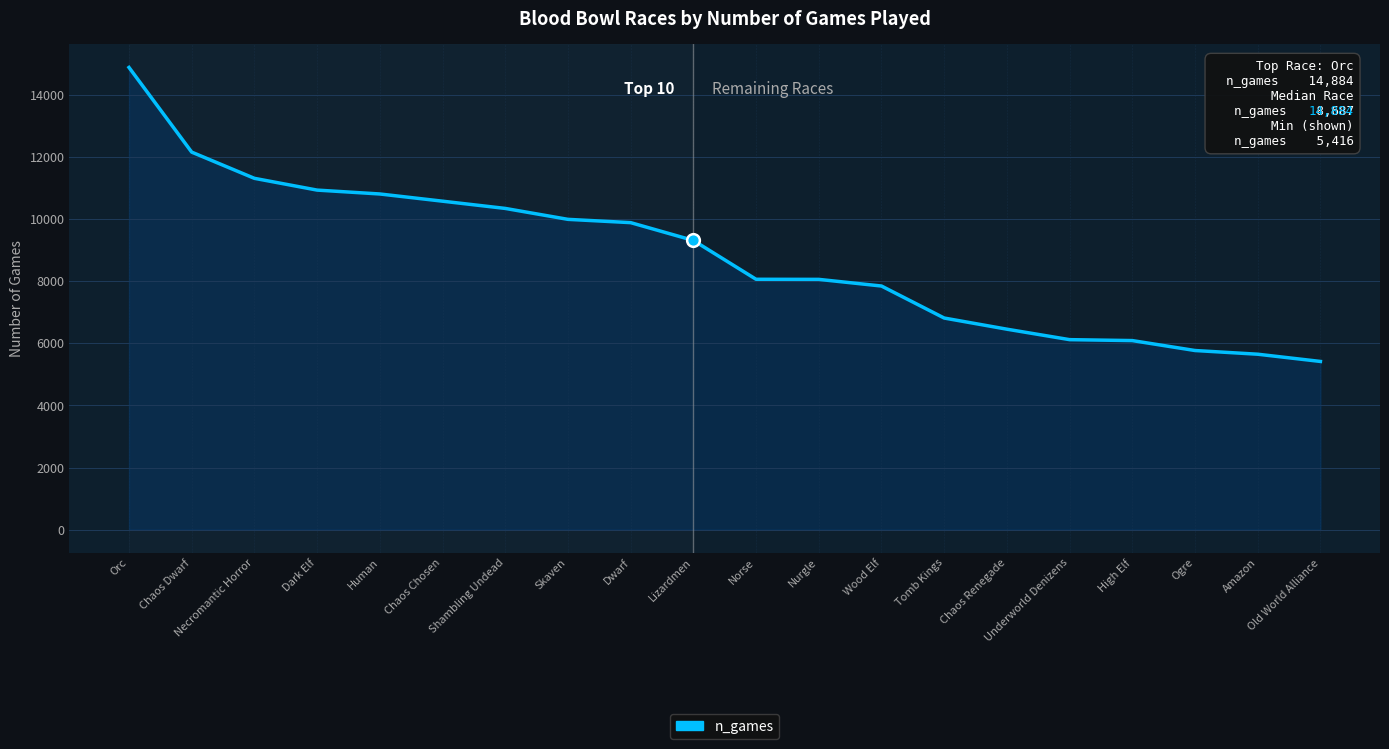

Which has a higher value, Lizardmen or Skaven?

Skaven